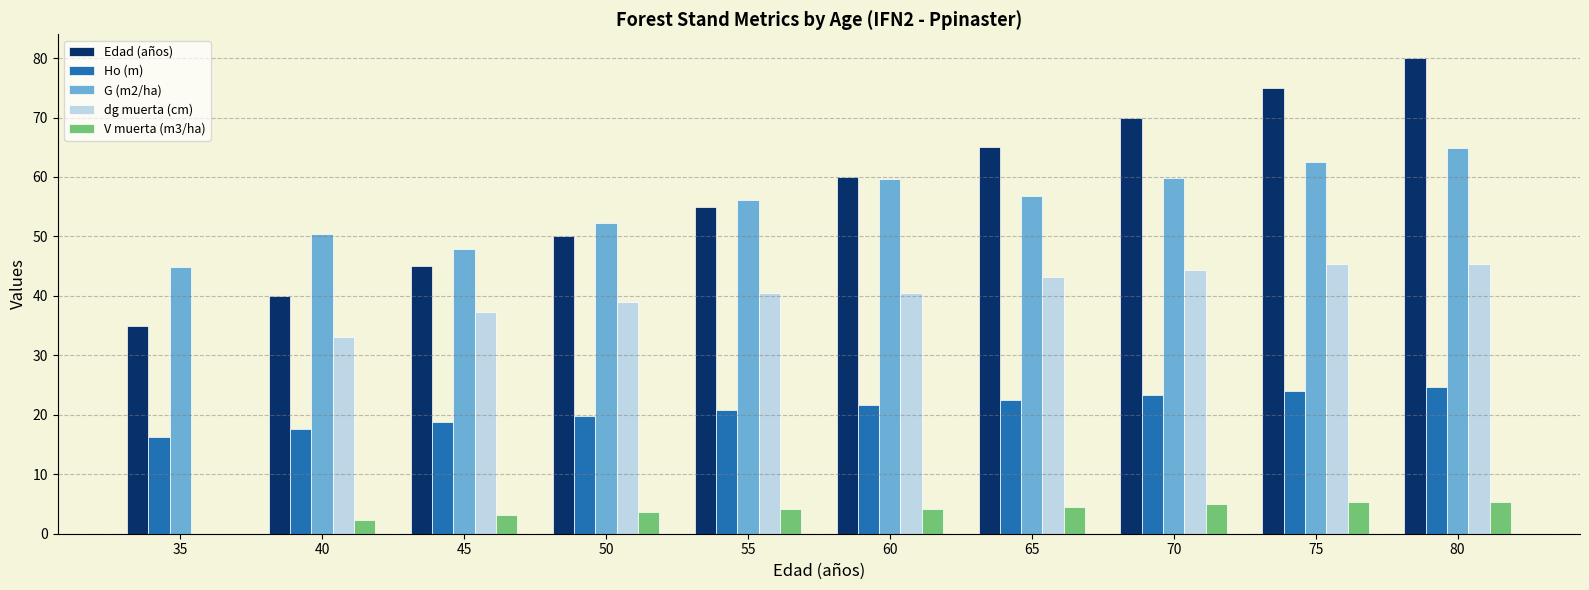

Which label corresponds to the largest value in the chart?

80